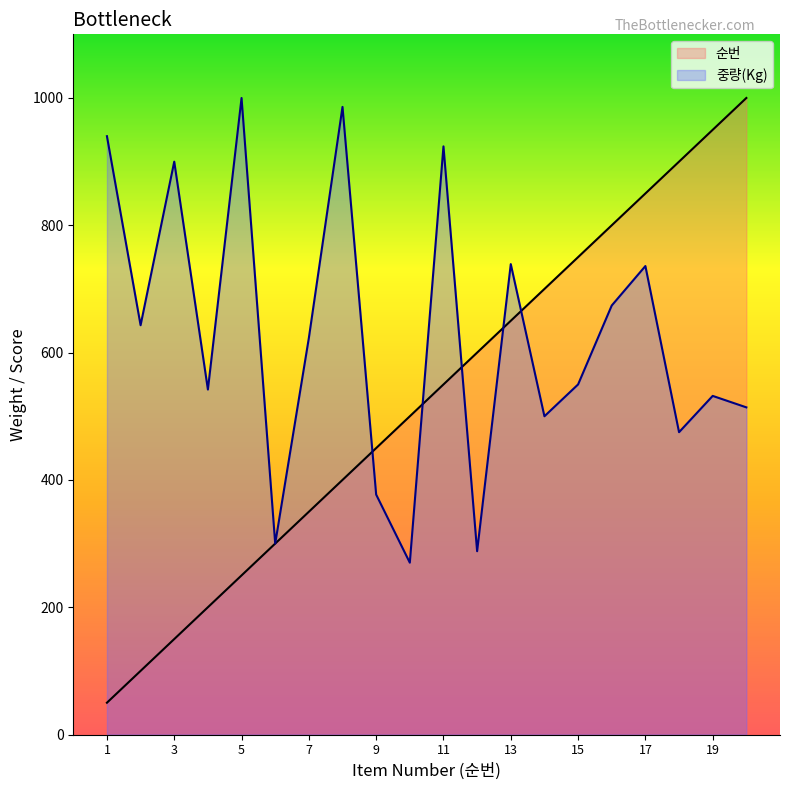

How many distinct data groups are displayed?

2